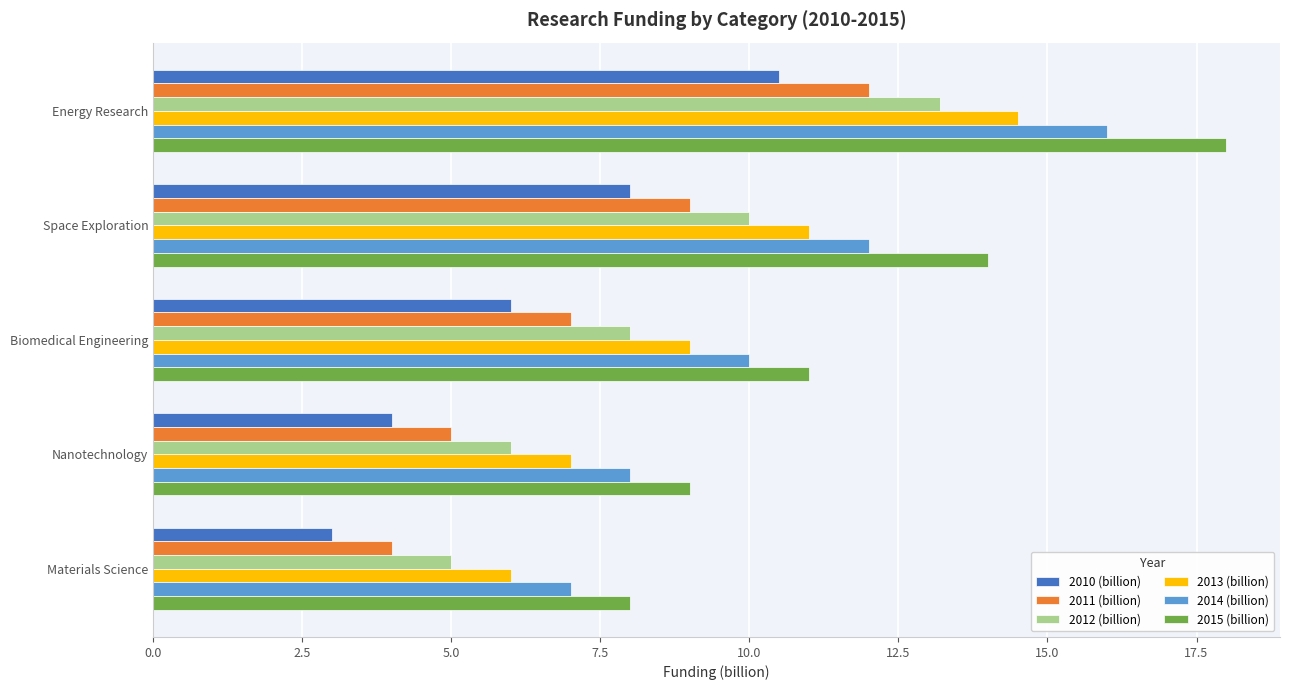

What is the maximum value shown in the chart?

18.0